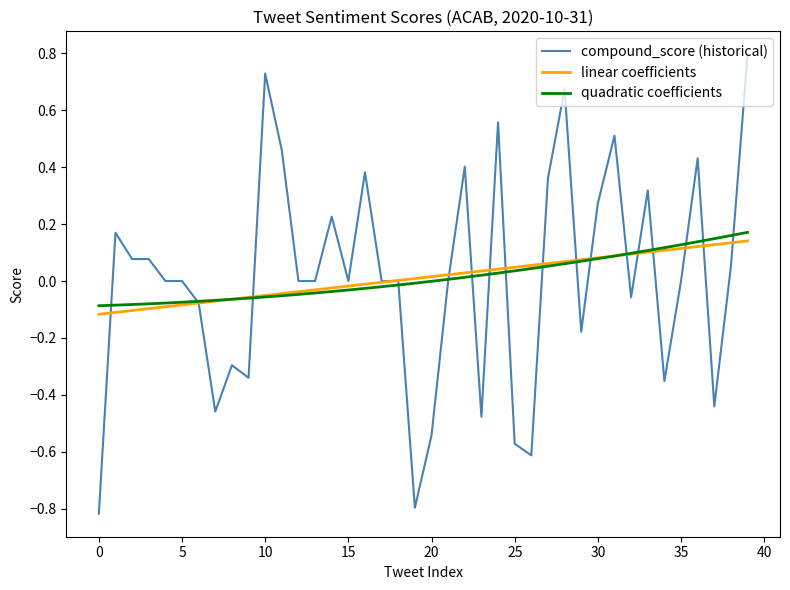

Which series has the largest range (max minus min)?

compound_score (historical)